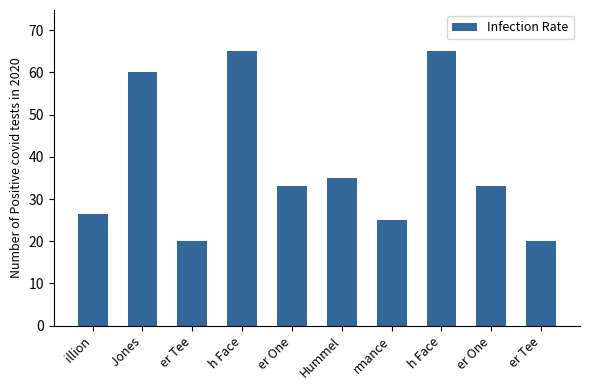

How many data points does each series have?

10